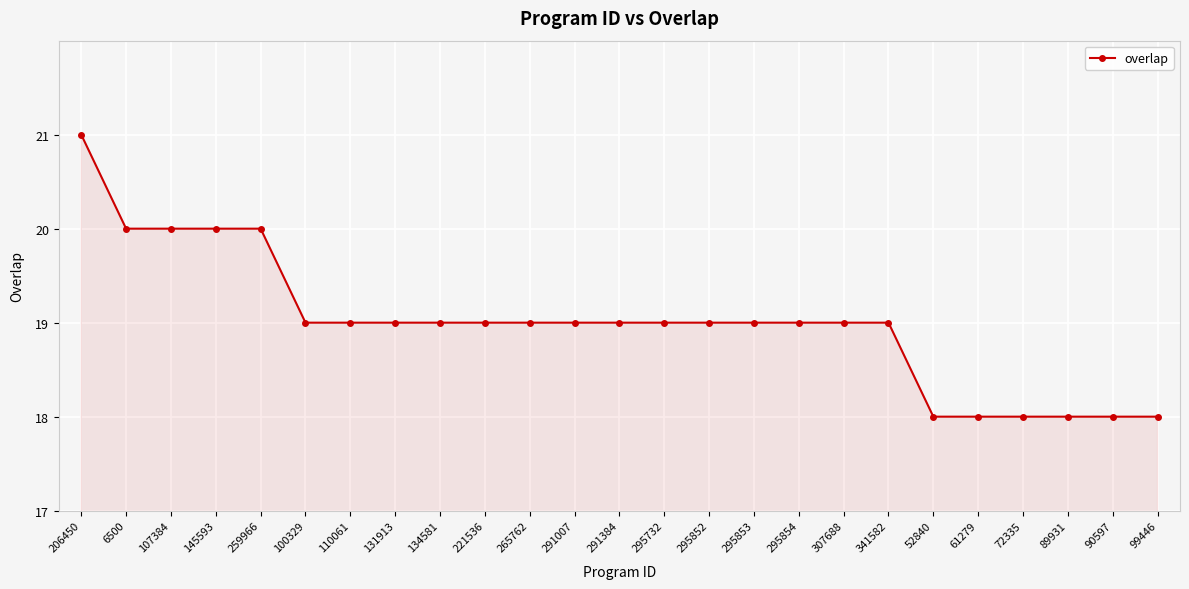

Reading left to right, extract all data points from this chart.

21	20	20	20	20	19	19	19	19	19	19	19	19	19	19	19	19	19	19	18	18	18	18	18	18